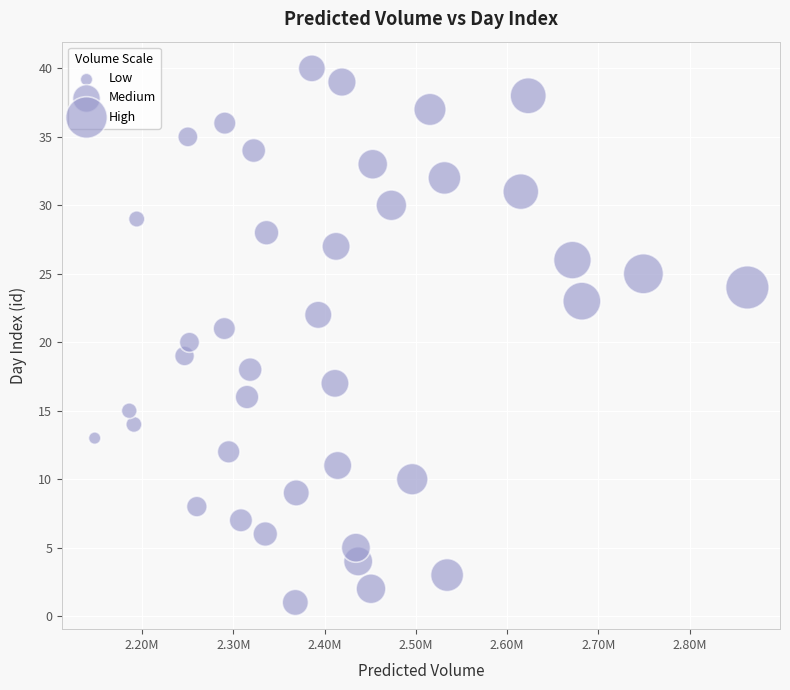

Count the number of points in this scatter plot.

40